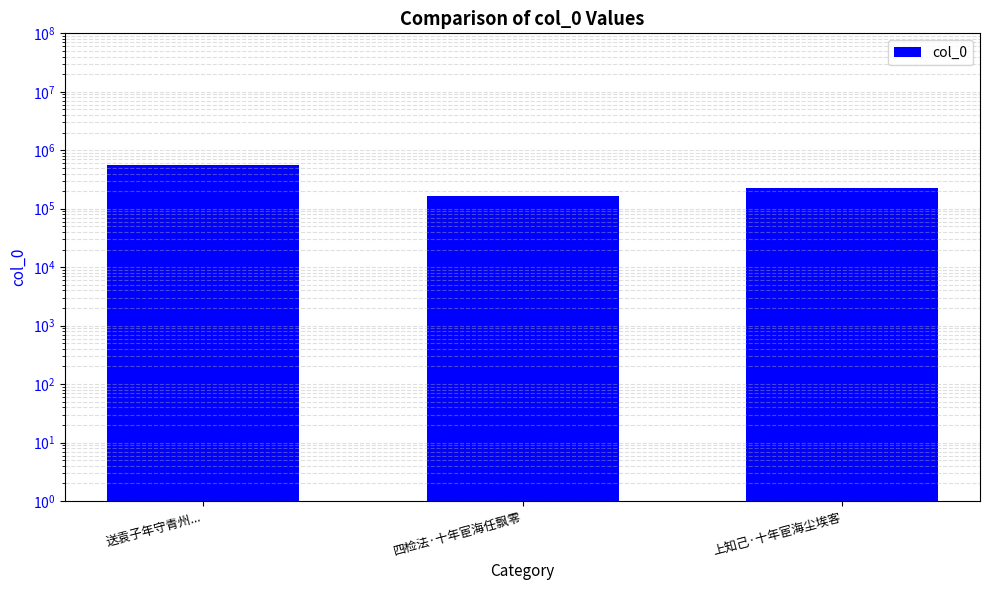

True or false: the data shows 165099 at 四检法·十年宦海任飘零.

True